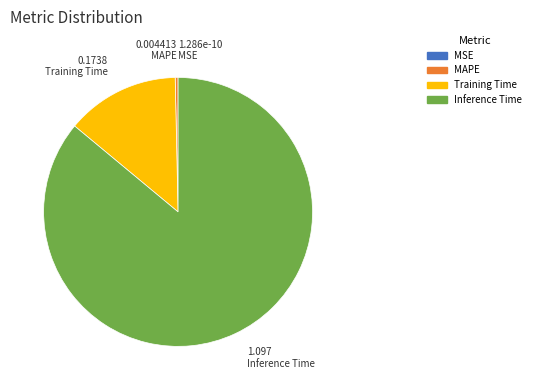

Does any single category account for the majority?

Yes